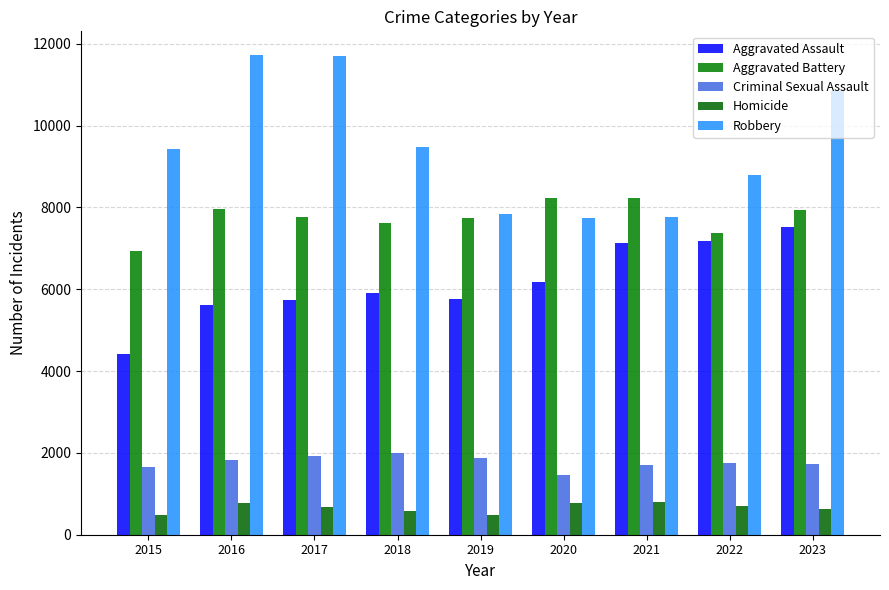

What is the difference between the second highest and minimum values in the Robbery series?

3945